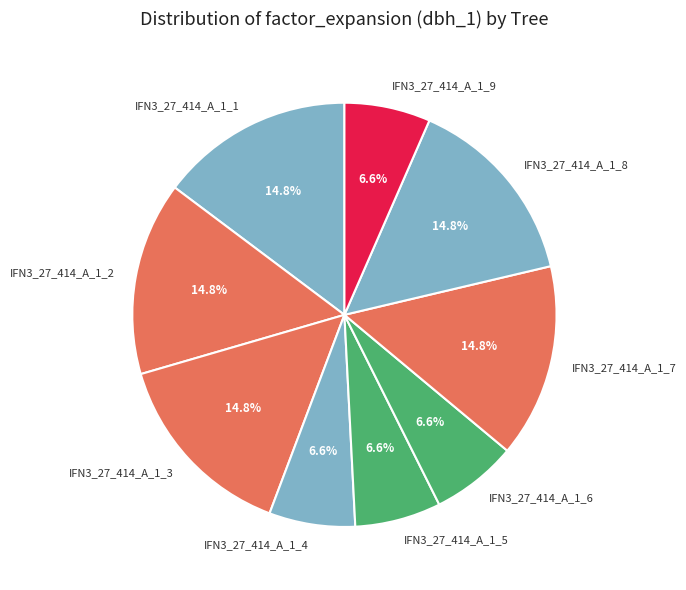

True or false: IFN3_27_414_A_1_3 accounts for 8% of the total.

False